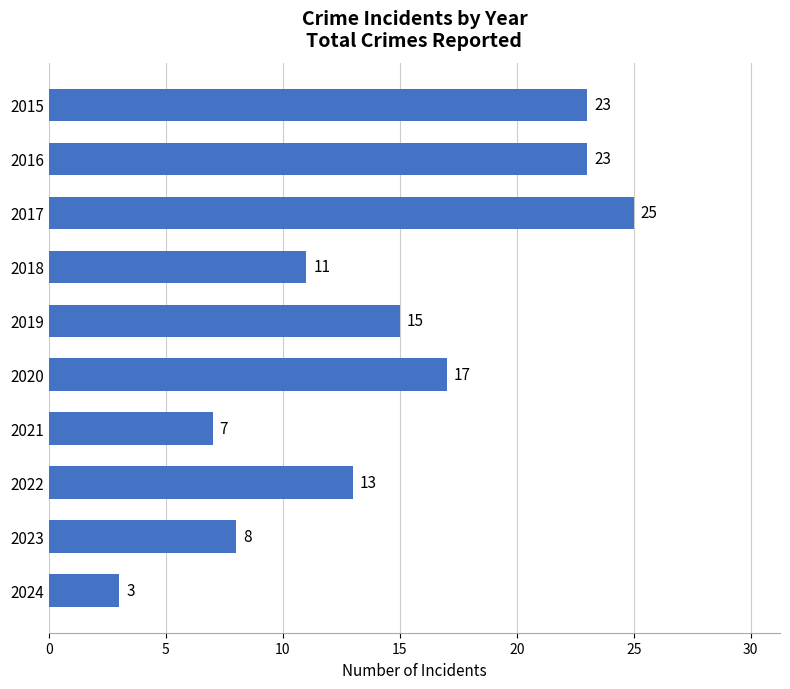

At which category does the chart reach its minimum across all series?

2024